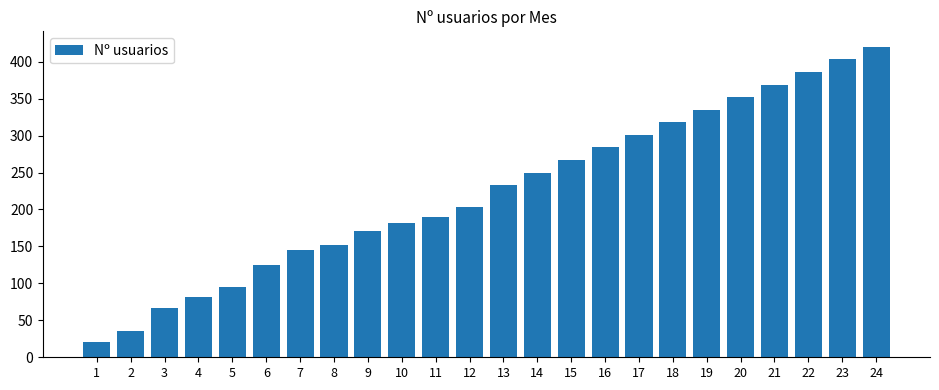

At which category does the chart reach its peak across all series?

24